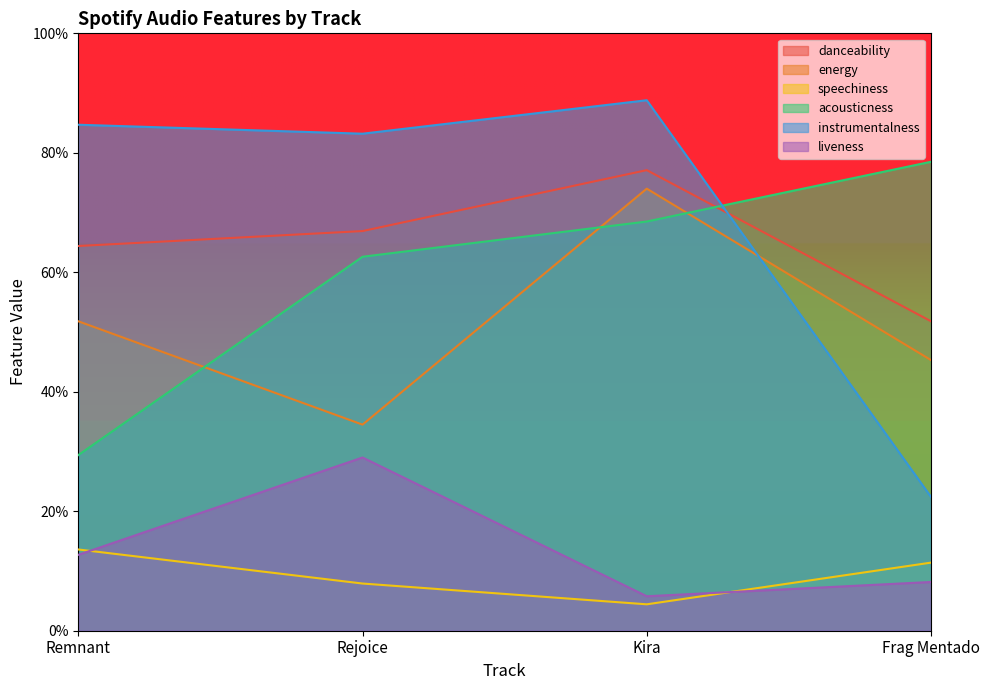

Count the instrumentalness values in the range 0 to 1.

4